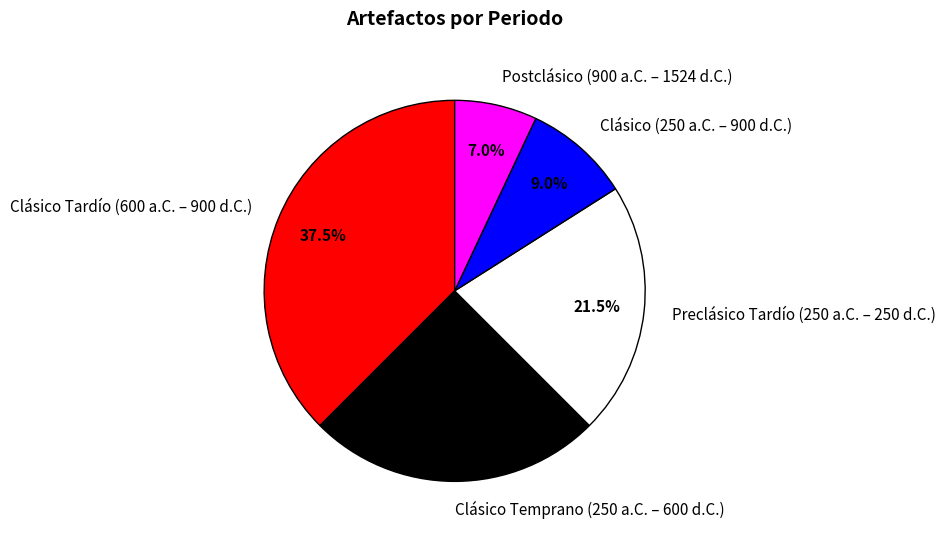

To the nearest percent, what is the average slice percentage?

20%